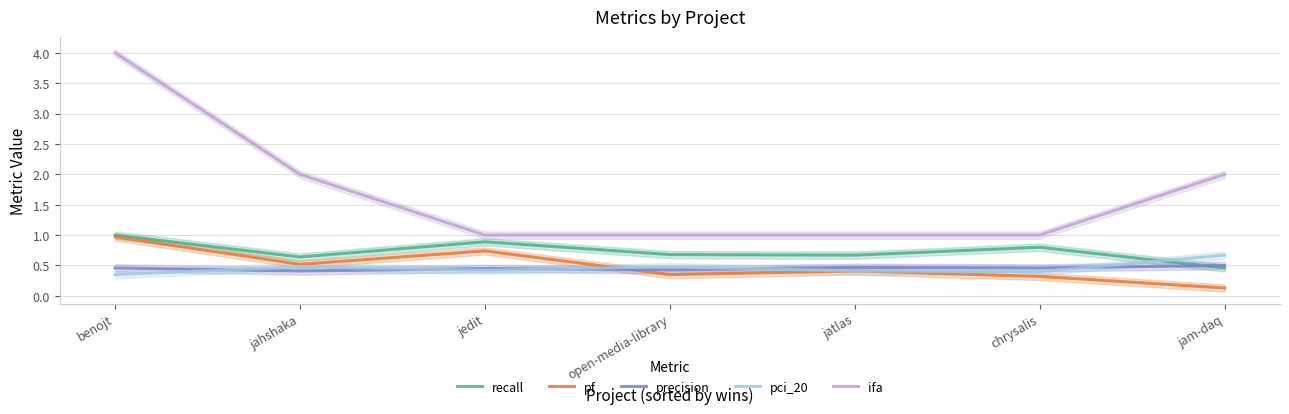

What is the total value across all series at jedit?

3.5